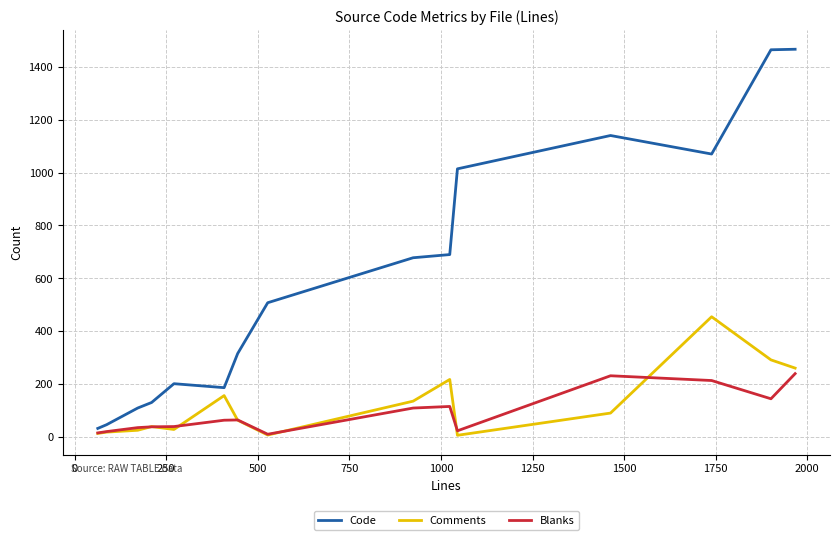

Which series has the largest total across all categories?

Code